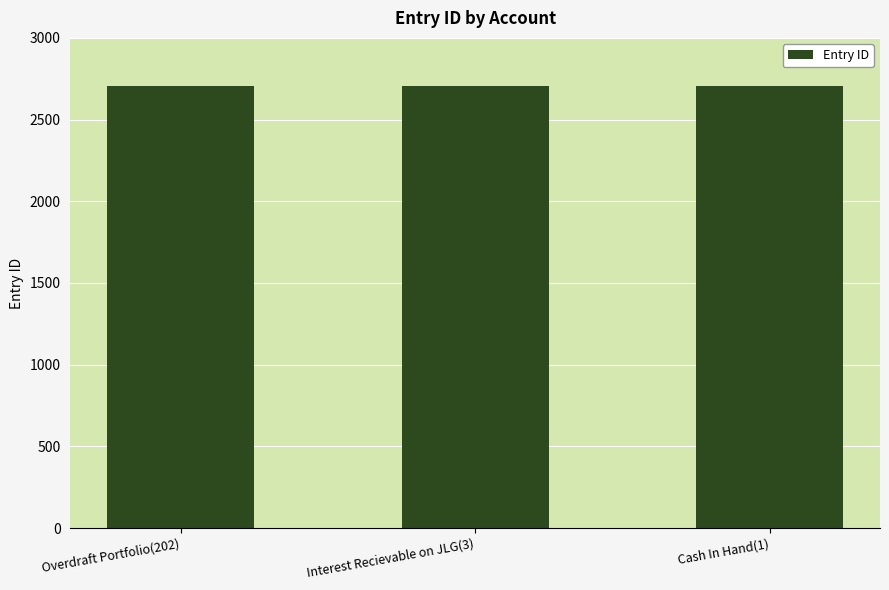

What is the label of the 3rd bar from the left?

Cash In Hand(1)